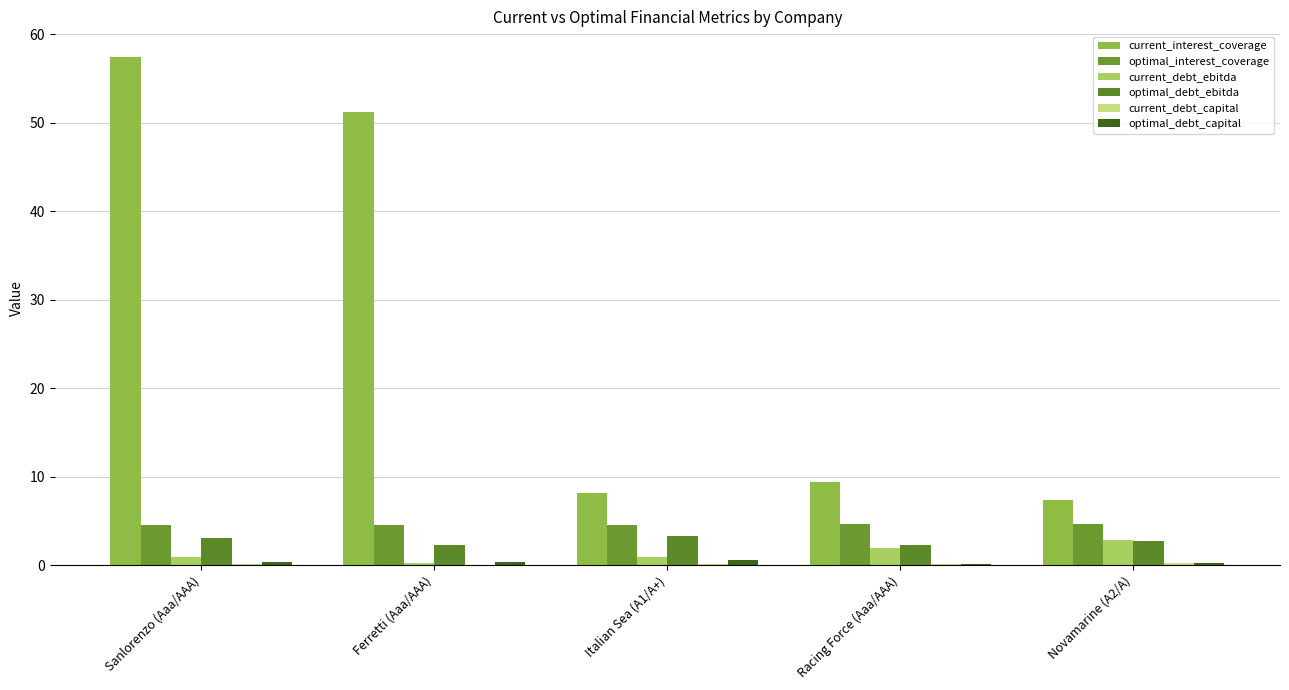

Which series has the largest total across all categories?

current_interest_coverage